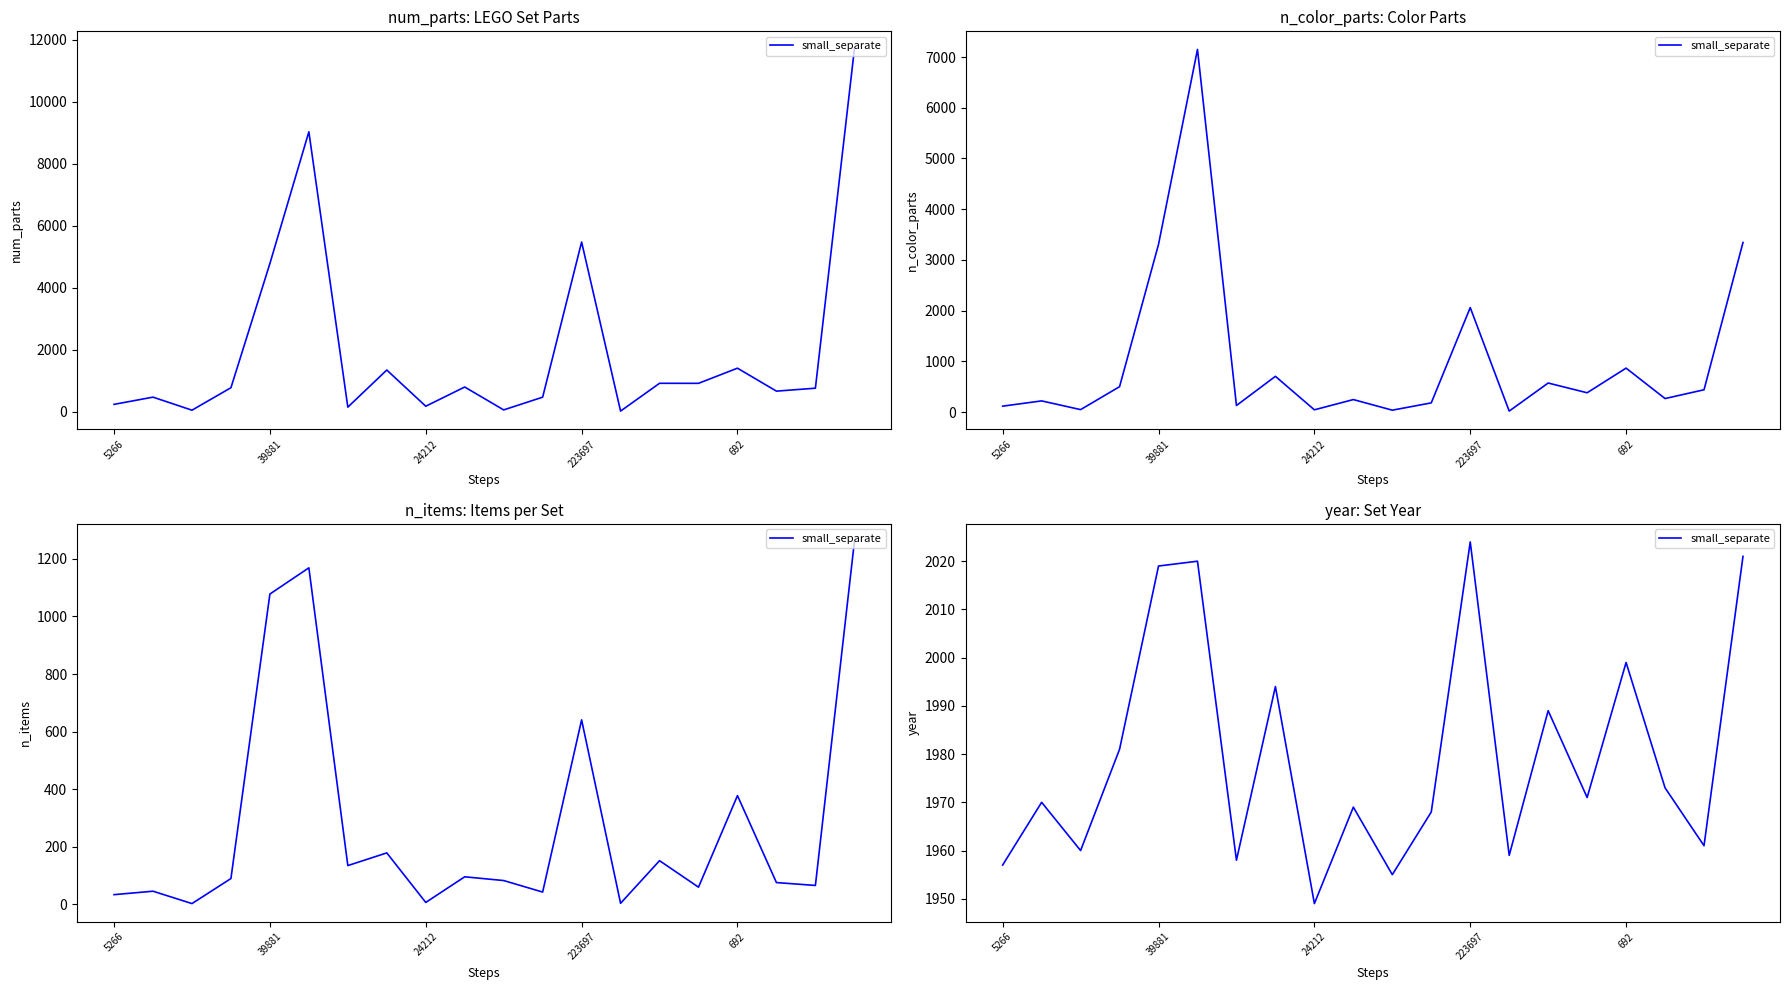

Which has a higher value, 24212 or 9?

9